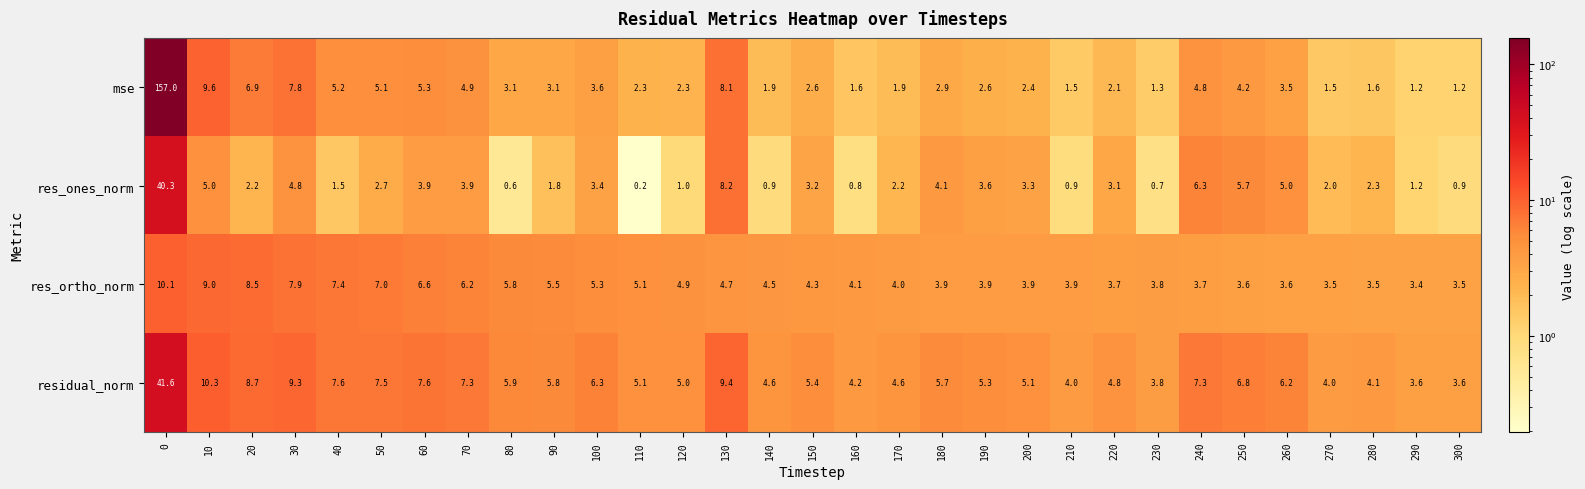

What is the total value across all series at 30?

29.8